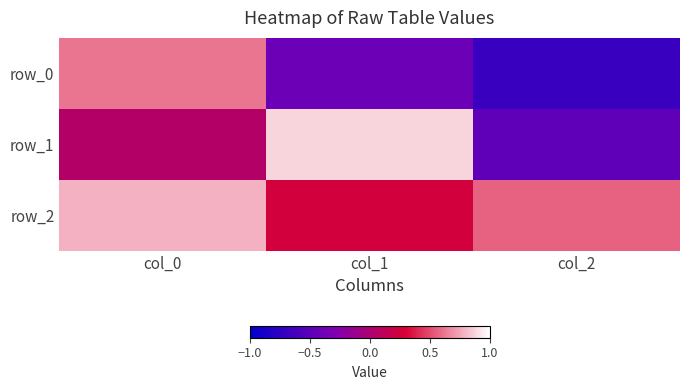

Between col_1 and col_2, which series saw the biggest shift?

row_1